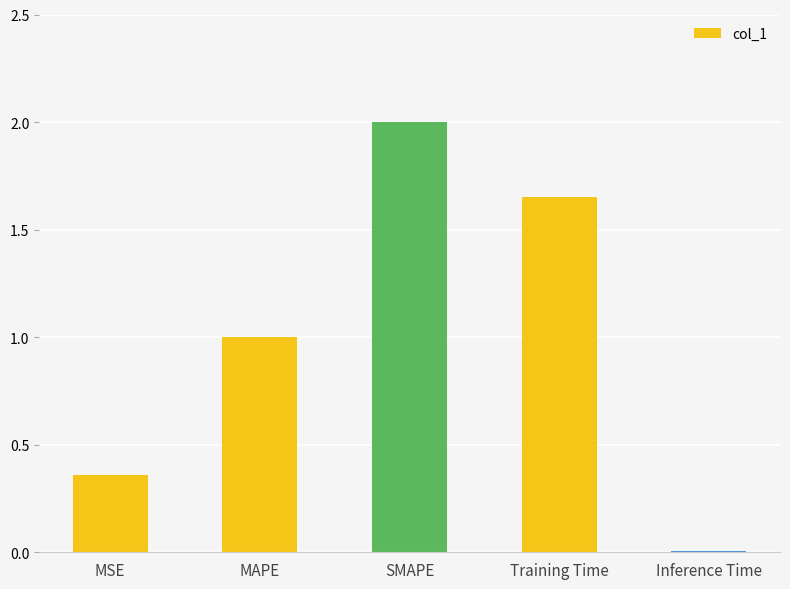

What is the value of the 2nd bar from the left?

1.0